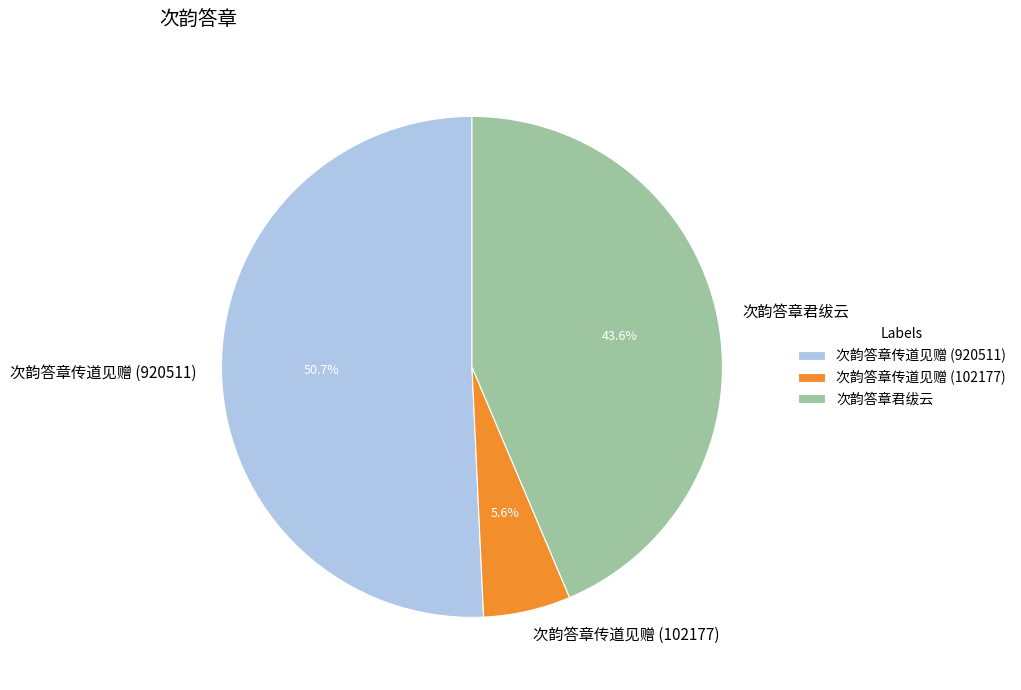

To the nearest percent, what is the difference between the 次韵答章传道见赠 (102177) and 次韵答章君绂云 slice percentages?

38%